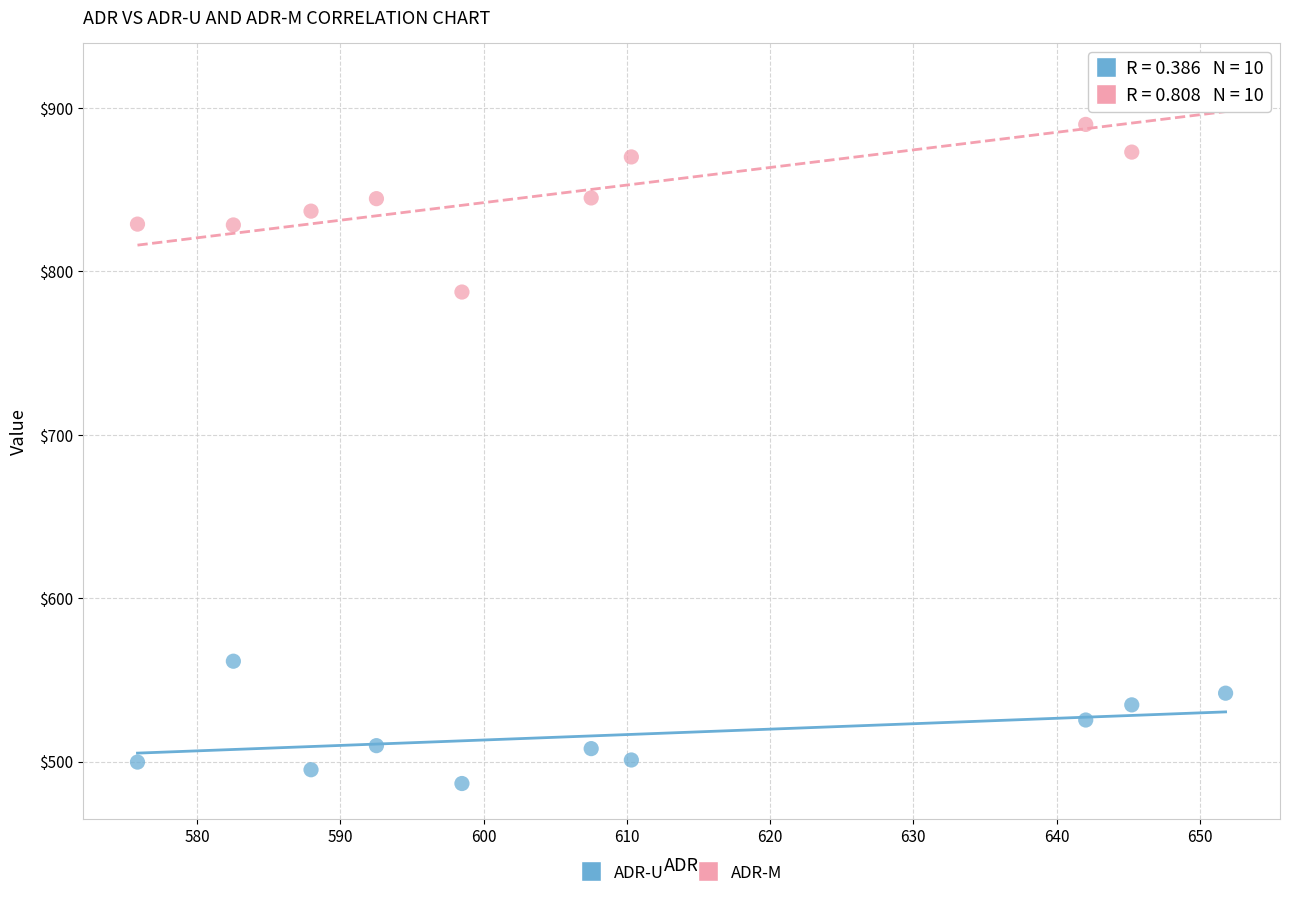

Across all data points, what is the range of X values (max minus min)?

75.9